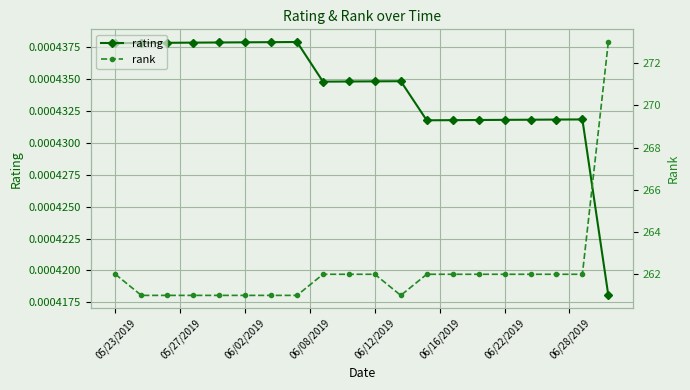

Count the rating values in the range 0 to 1.

20